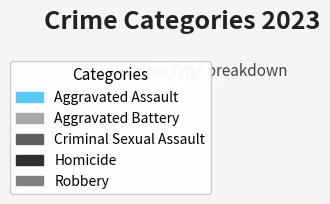

What is the total percentage of Criminal Sexual Assault and Aggravated Assault?

24.1%